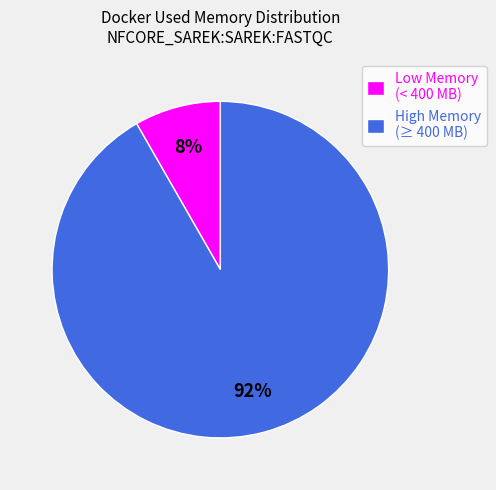

Is the sum of Low Memory (< 400 MB) and High Memory (≥ 400 MB) greater than half?

Yes